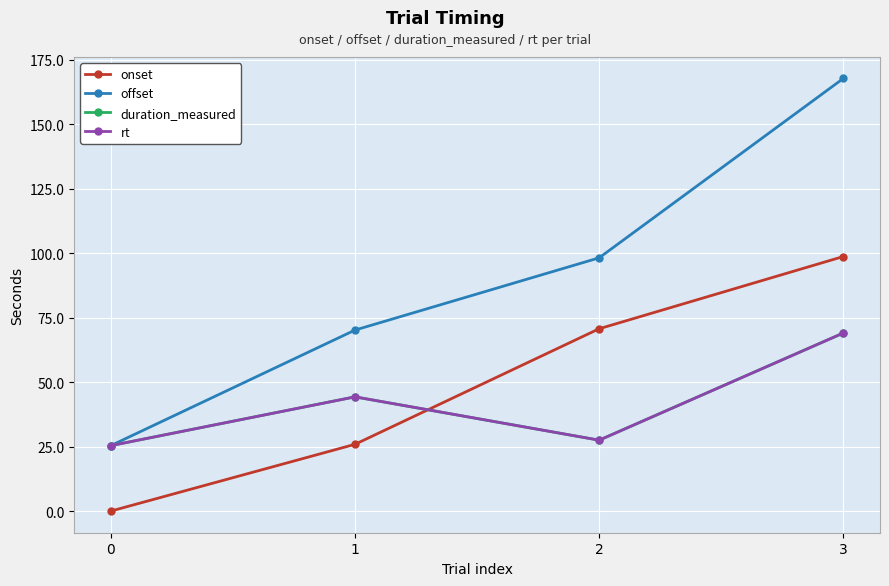

What is the greatest value displayed?

167.7